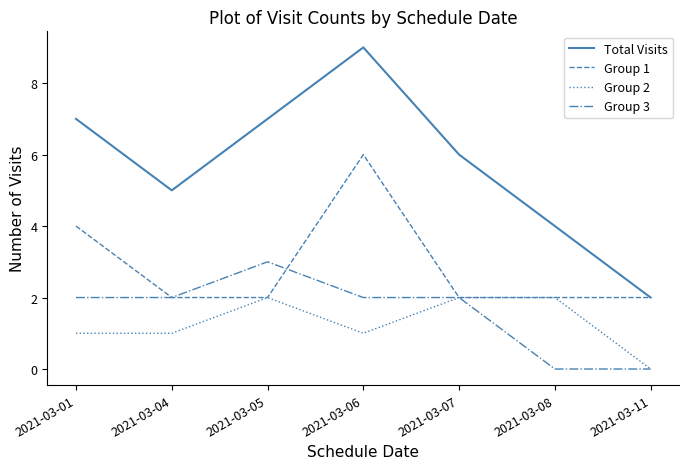

Rank the series by their maximum value, from lowest to highest.

Group 2, Group 3, Group 1, Total Visits